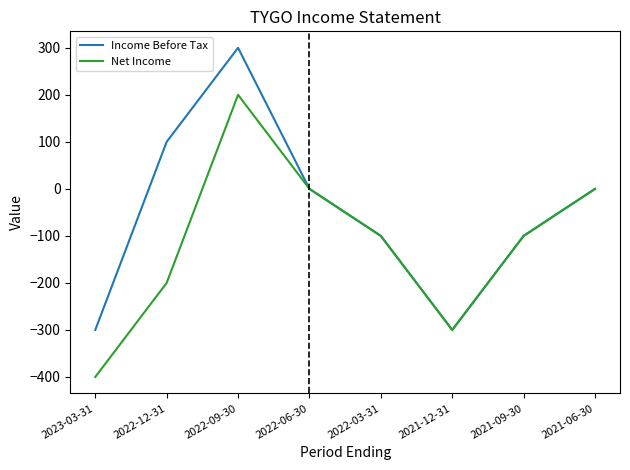

Reading left to right, extract all data points from this chart.

Income Before Tax: -300	100	300	0	-100	-300	-100	0
Net Income: -400	-200	200	0	-100	-300	-100	0